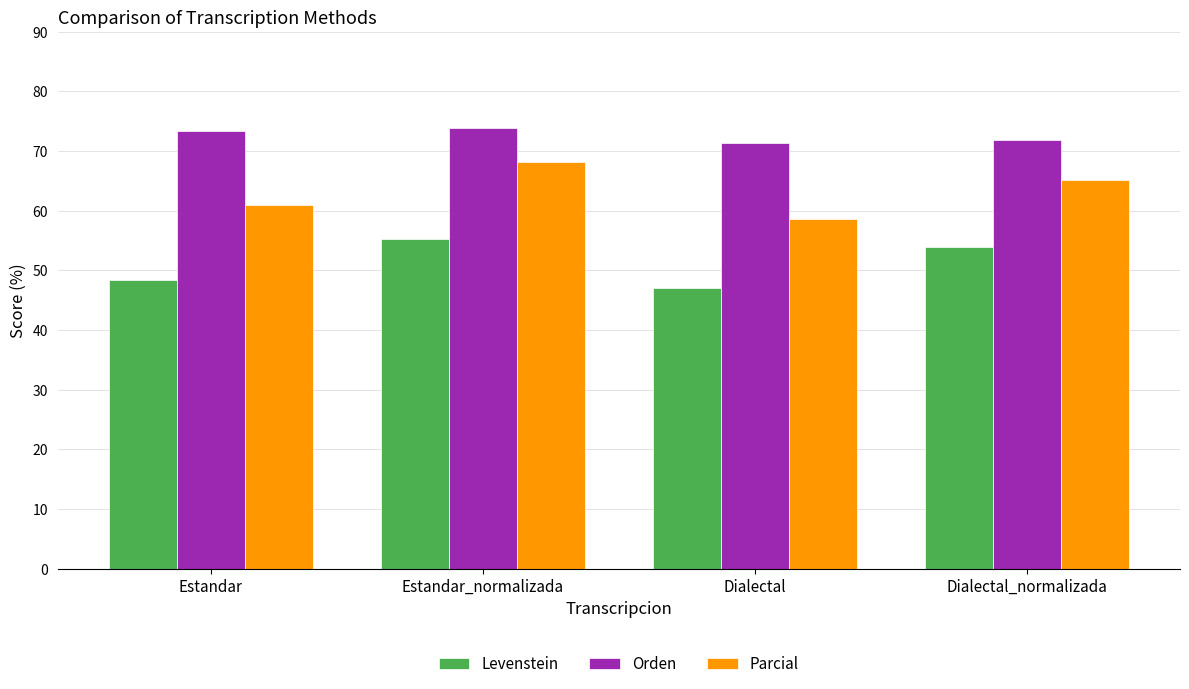

Reading left to right, extract all data points from this chart.

Levenstein: Estandar=48.4	Estandar_normalizada=55.3	Dialectal=47.1	Dialectal_normalizada=53.9
Orden: Estandar=73.4	Estandar_normalizada=73.9	Dialectal=71.3	Dialectal_normalizada=71.8
Parcial: Estandar=61.0	Estandar_normalizada=68.1	Dialectal=58.6	Dialectal_normalizada=65.2